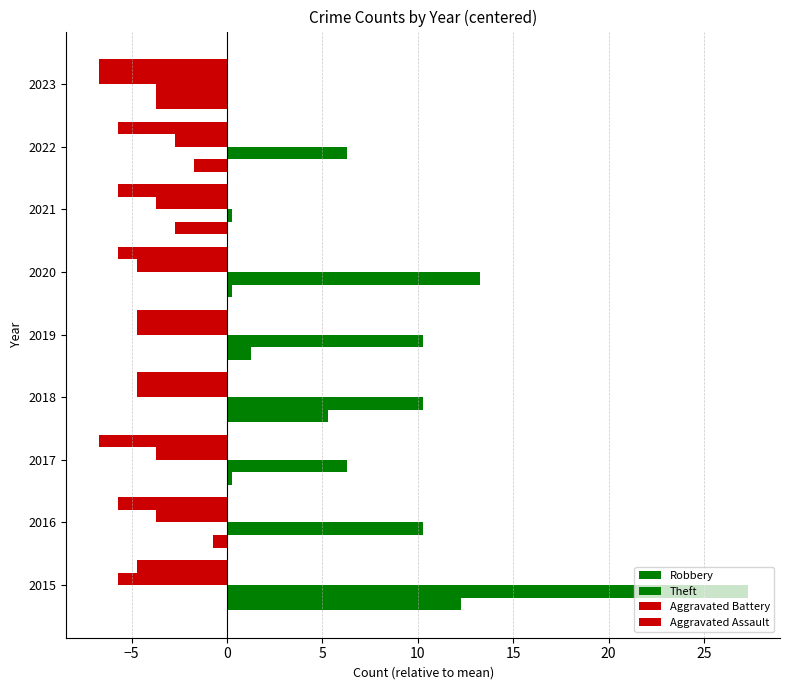

Reading left to right, what are all the values shown in this chart?

Robbery: 12.3	-0.7	0.3	5.3	1.3	0.3	-2.7	-1.7	-3.7
Theft: 27.3	10.3	6.3	10.3	10.3	13.3	0.3	6.3	-3.7
Aggravated Battery: -5.7	-3.7	-3.7	-4.7	-4.7	-4.7	-3.7	-2.7	-6.7
Aggravated Assault: -4.7	-5.7	-6.7	-4.7	-4.7	-5.7	-5.7	-5.7	-6.7